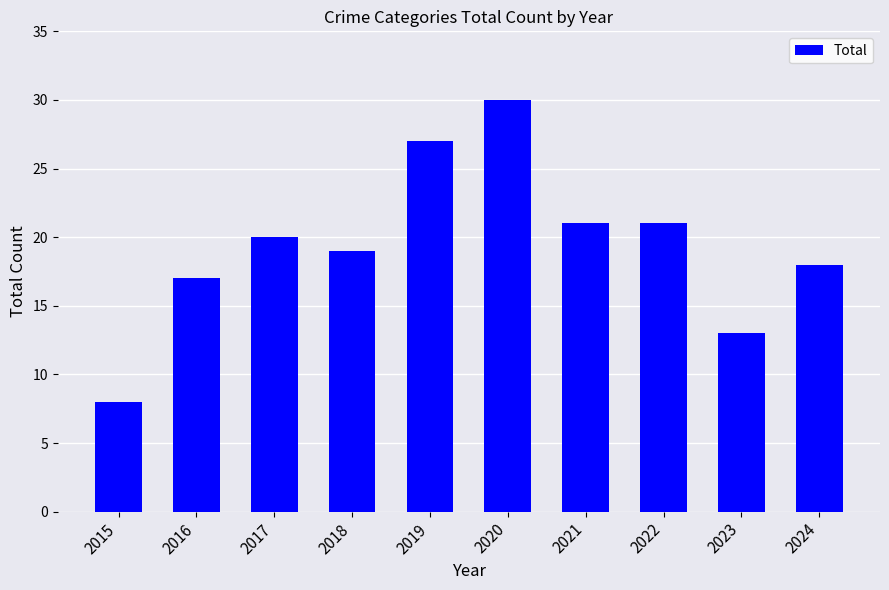

How many data points are less than 20?

5